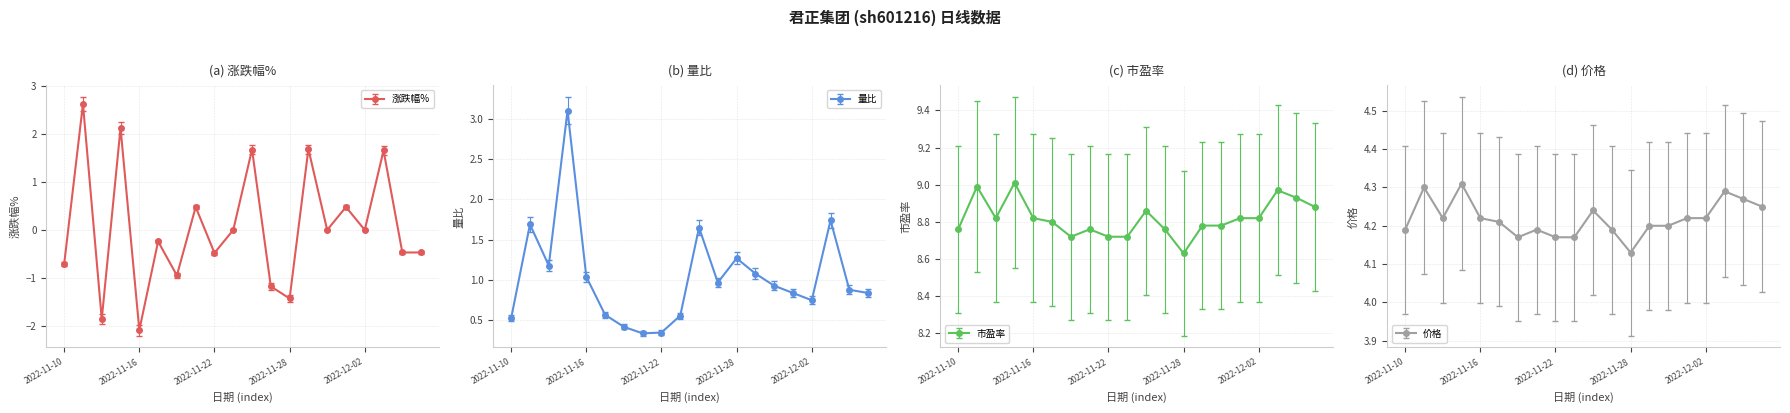

Which has a higher value, 2022-11-28 or 2022-12-07?

2022-12-07